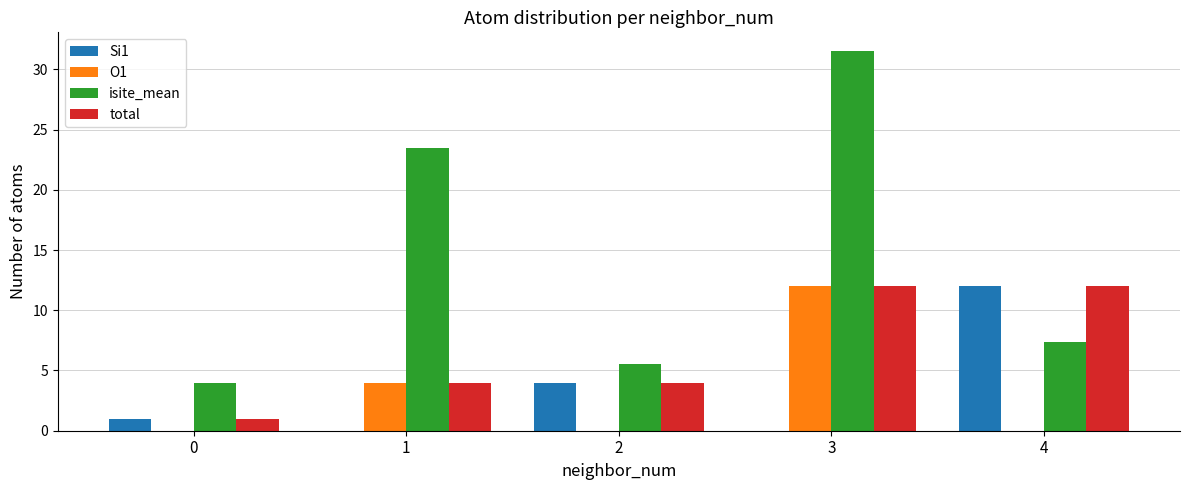

At which category is the sum across all series the highest?

3